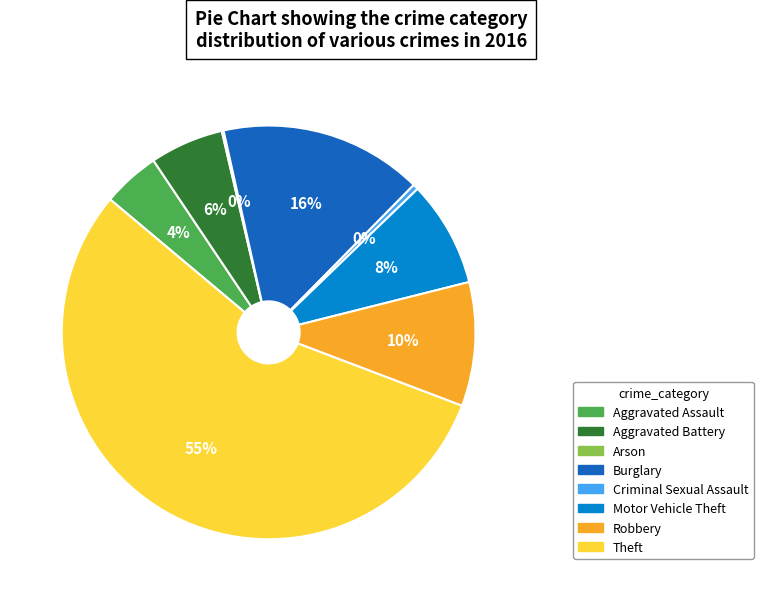

Do Aggravated Battery and Motor Vehicle Theft together represent more than half of the pie?

No